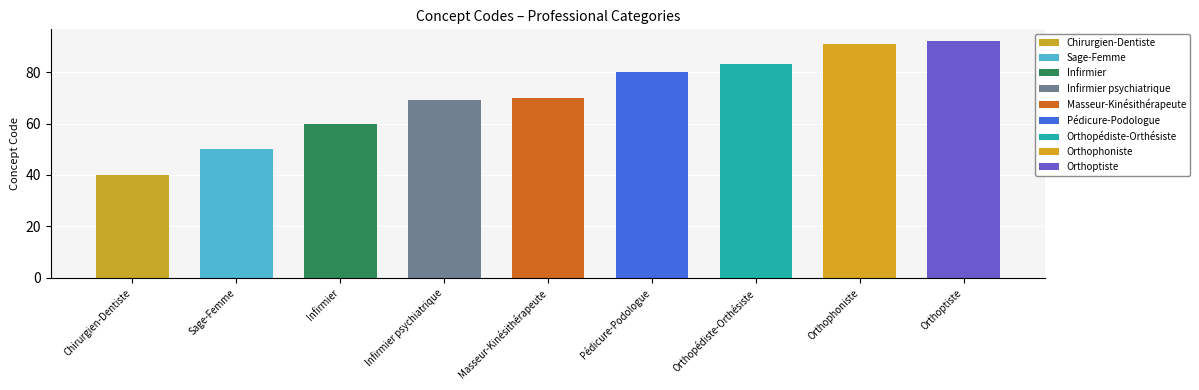

What is the difference between the values at Sage-Femme and Infirmier?

10